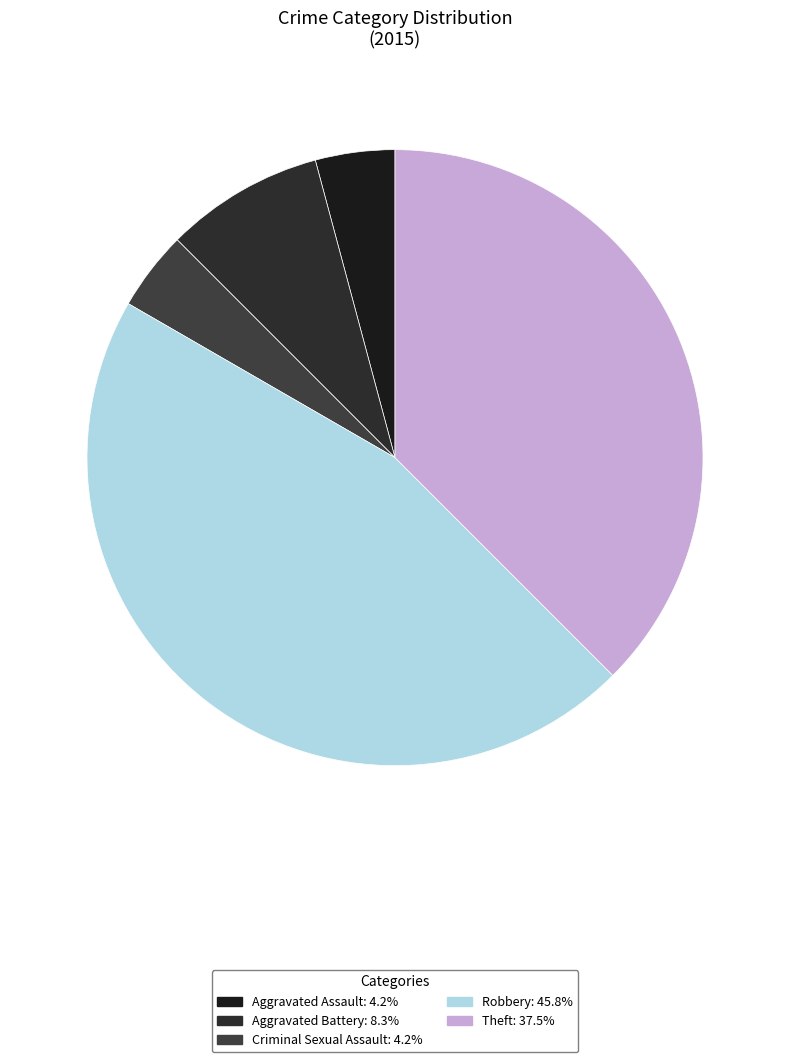

Which slice is the largest?

Robbery